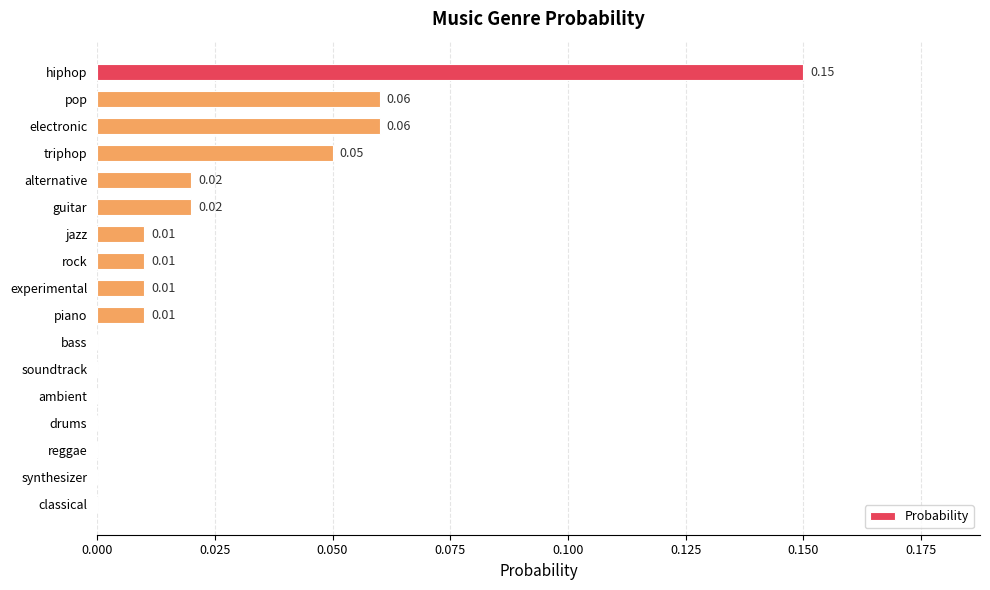

At which category does the chart reach its peak across all series?

hiphop